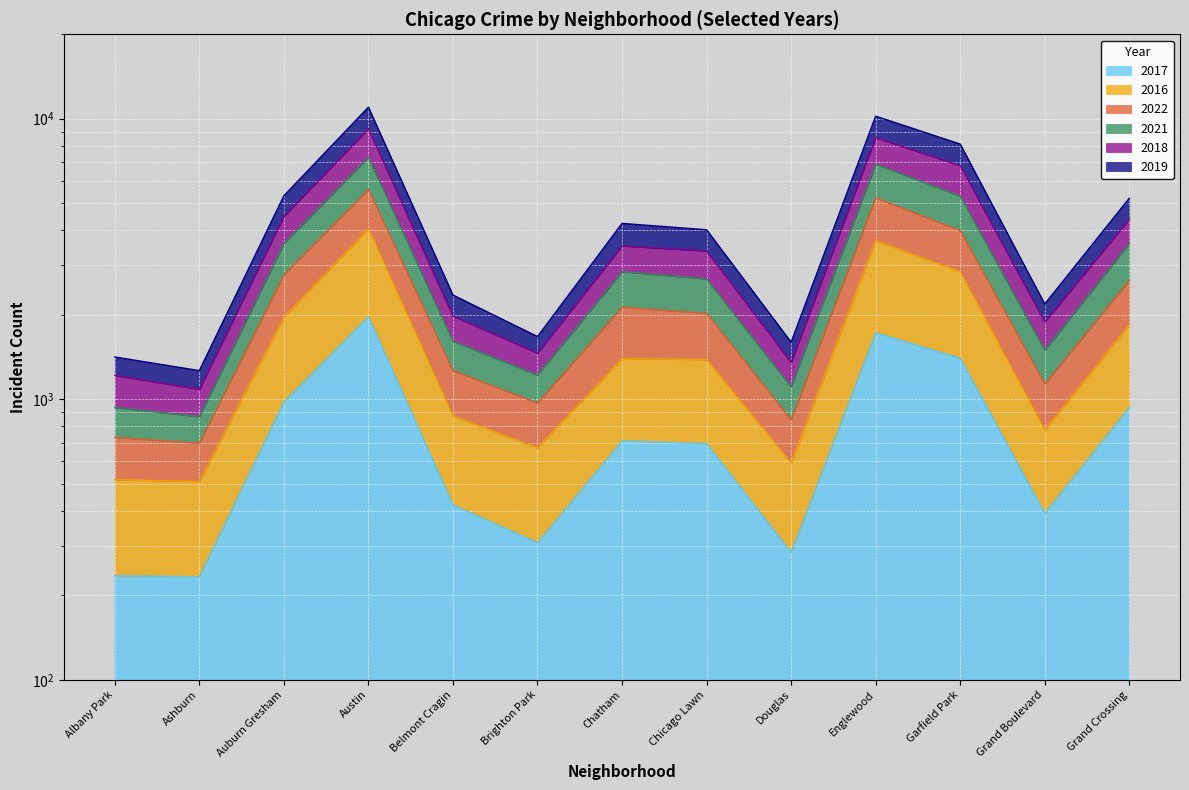

Is the value of 2017 at Grand Crossing greater than the value of 2019 at Belmont Cragin?

No